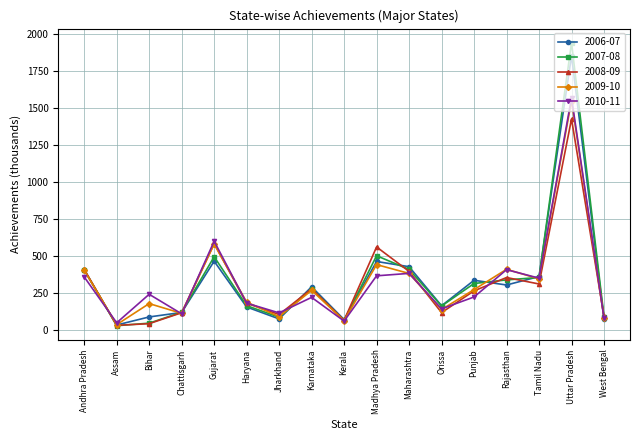

What is the lowest value of the 2007-08 series?

27.8